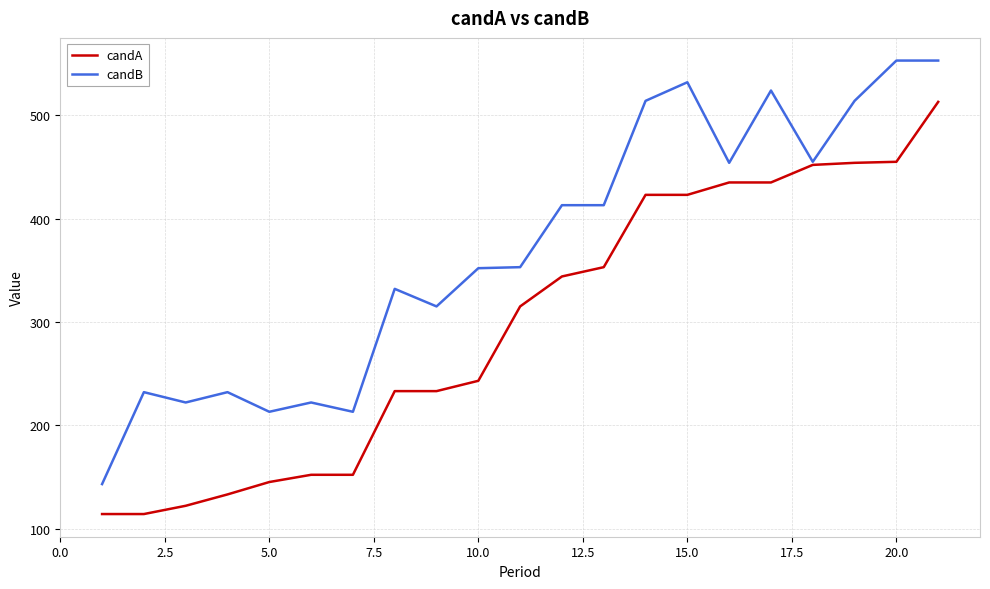

Rank the series by their maximum value, from highest to lowest.

candB, candA